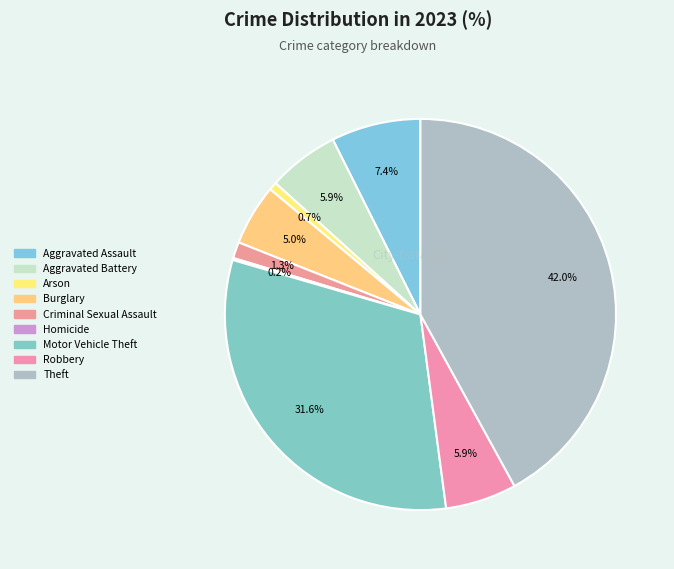

What is the largest slice in the pie chart?

Theft